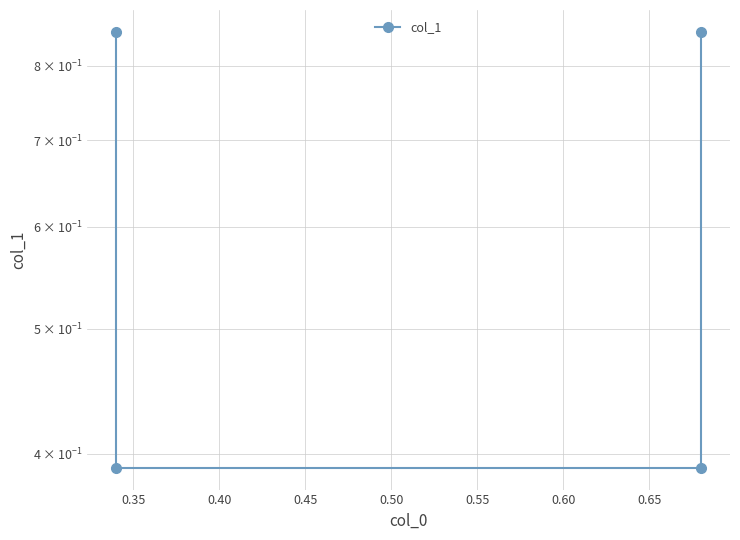

True or false: the data has more than 2 interior local peaks.

False